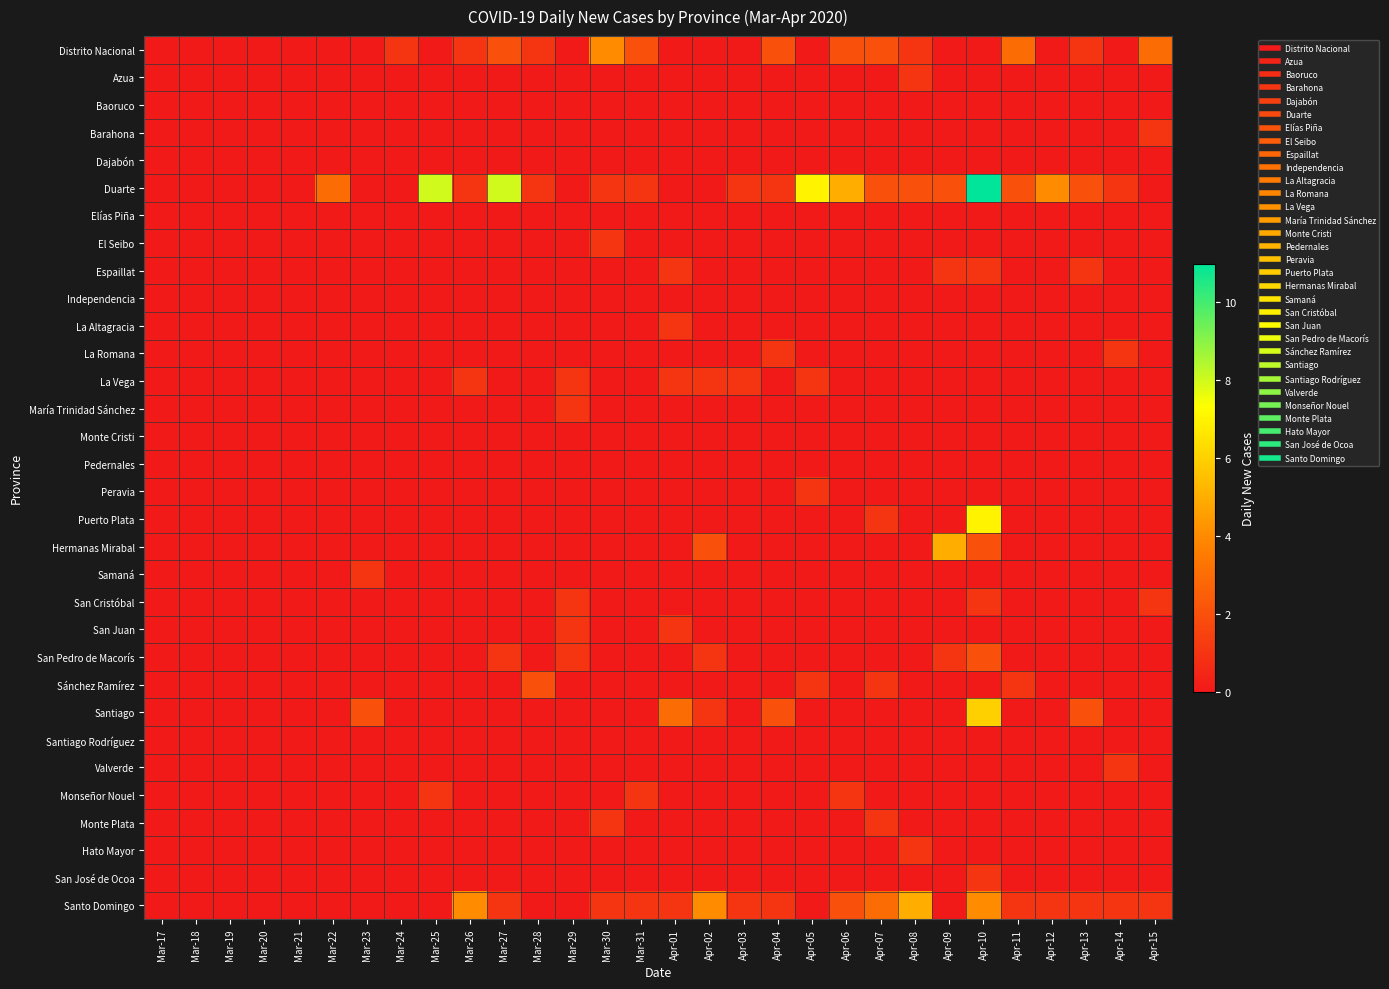

Between Mar-17 and Mar-27, which series saw the biggest shift?

Duarte